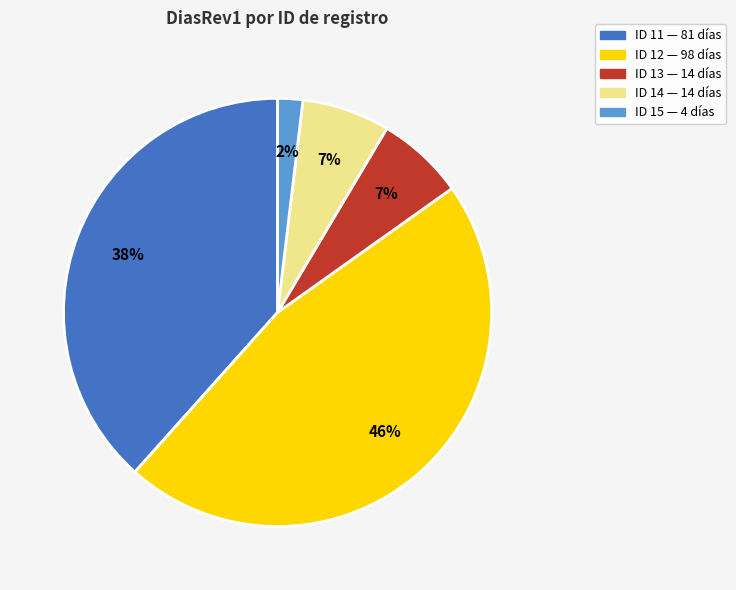

Is there any slice that represents more than half of the pie?

No